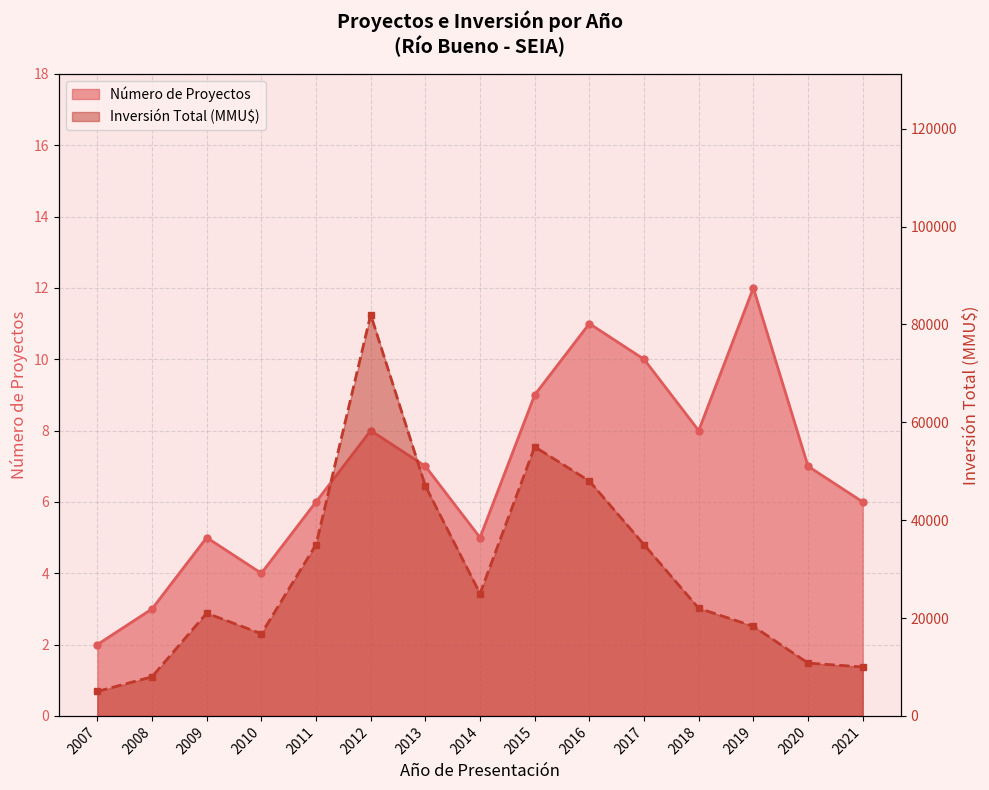

Read the Número de Proyectos value at 2021, to the nearest 10.

10